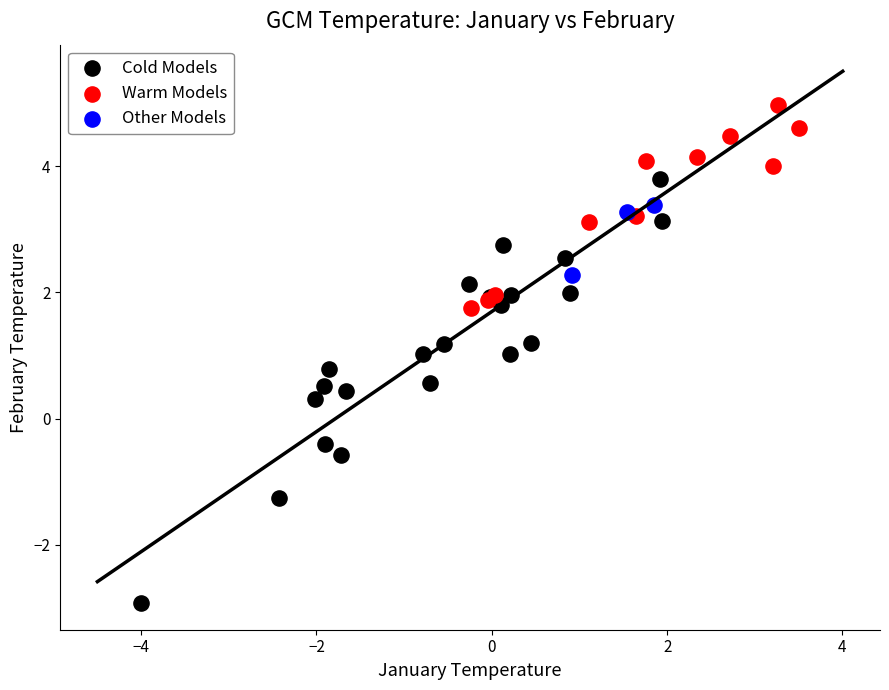

Which series has the largest Y range (max minus min)?

Cold Models